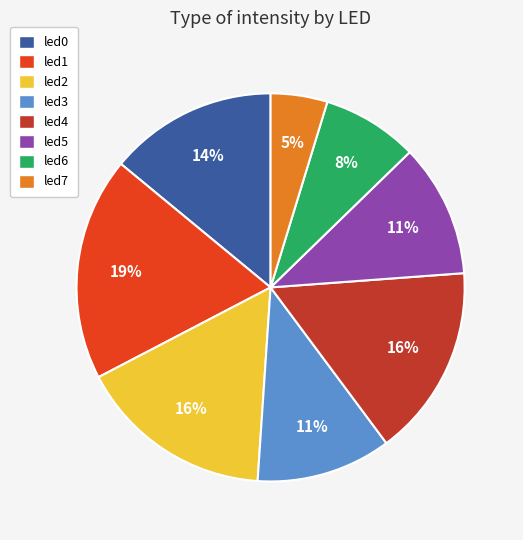

Which has a higher value, led0 or led4?

led4